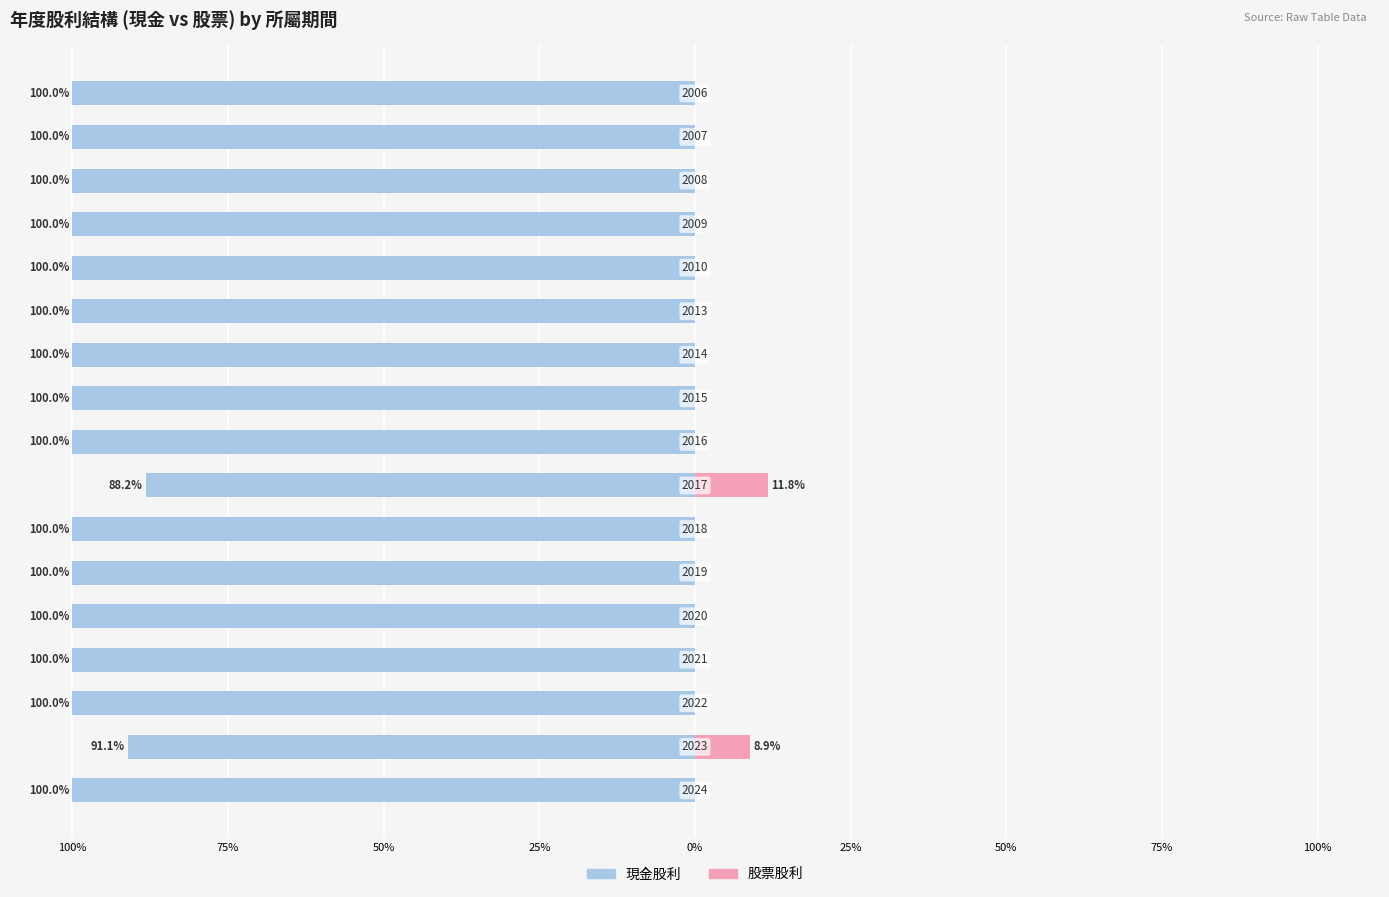

How many values in 股票股利 are above zero?

2